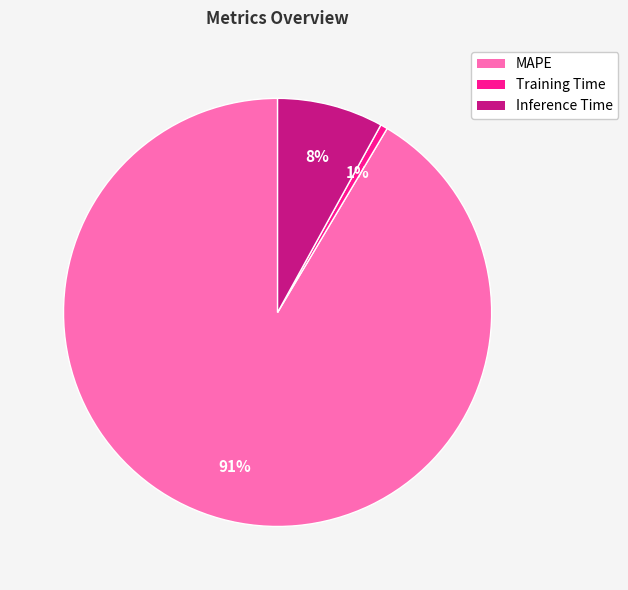

Combined, do Inference Time and Training Time account for over 50%?

No